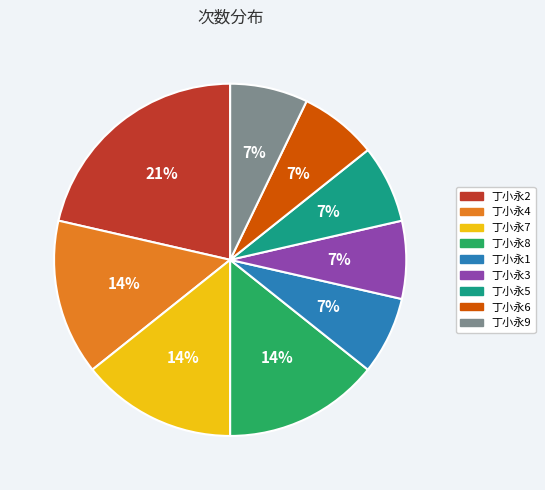

Do 丁小永2 and 丁小永9 together represent more than half of the pie?

No